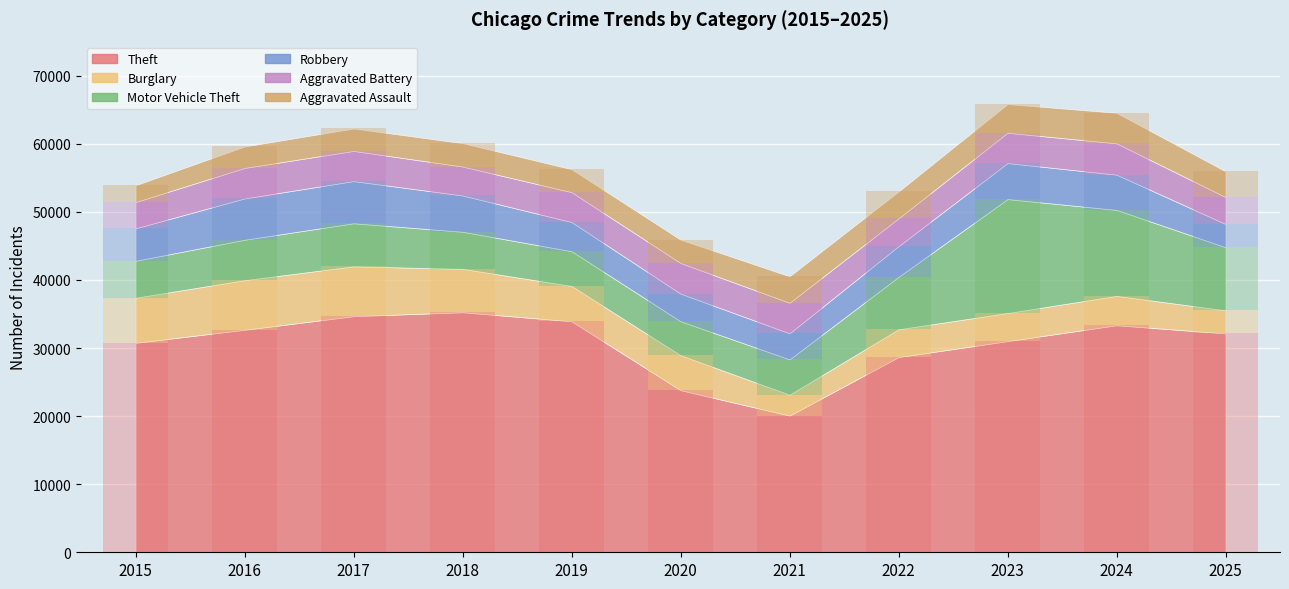

Reading left to right, extract all data points from this chart.

Theft: 30771	32679	34679	35256	33930	23810	20080	28673	31015	33348	32145
Burglary: 6618	7288	7316	6375	5189	5131	3065	4082	4126	4309	3398
Motor Vehicle Theft: 5425	5935	6327	5447	5104	4993	5190	7700	16735	12630	9262
Robbery: 4771	6067	6197	5330	4285	4055	3825	4515	5291	5176	3416
Aggravated Battery: 3854	4481	4431	4249	4385	4501	4484	4076	4453	4595	3955
Aggravated Assault: 2473	3148	3294	3438	3371	3427	3895	3945	4214	4491	3778